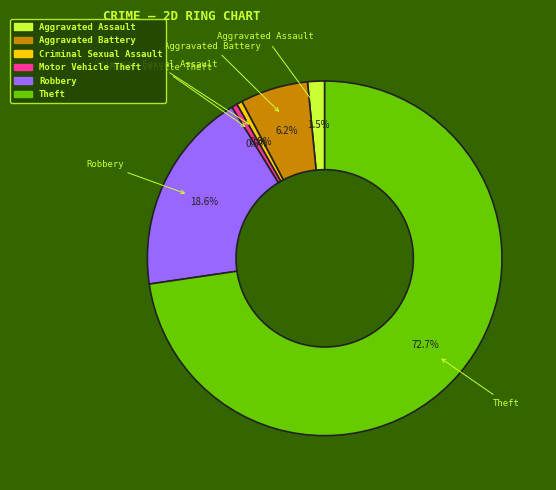

Which has a higher value, Aggravated Battery or Criminal Sexual Assault?

Aggravated Battery